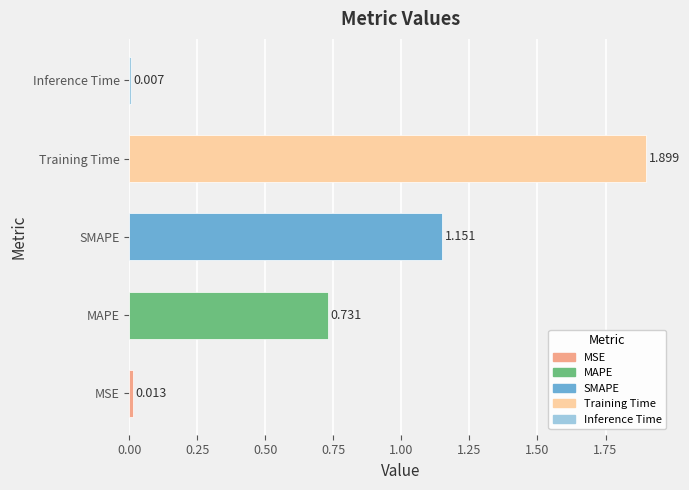

Rank the categories by value from lowest to highest.

Inference Time, MSE, MAPE, SMAPE, Training Time